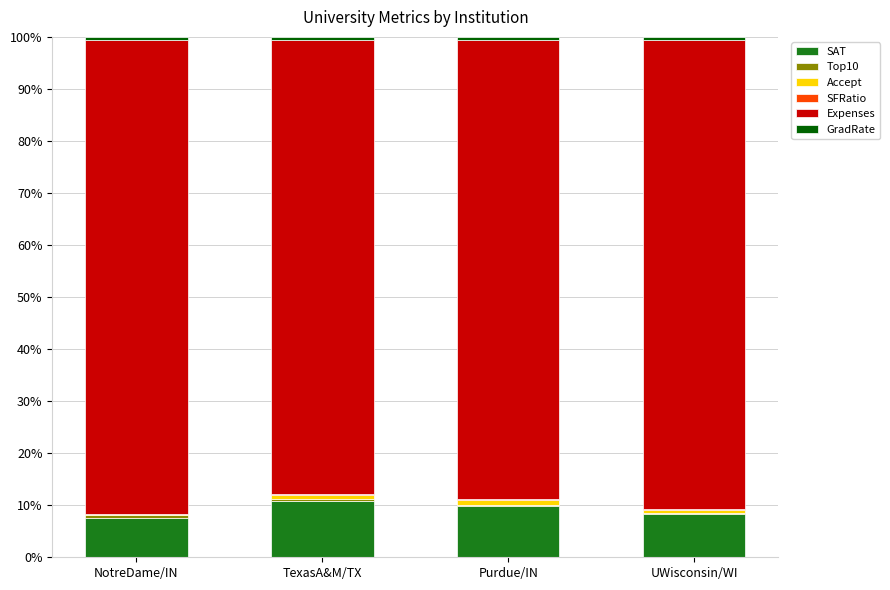

What is the maximum value for SAT?

10.8